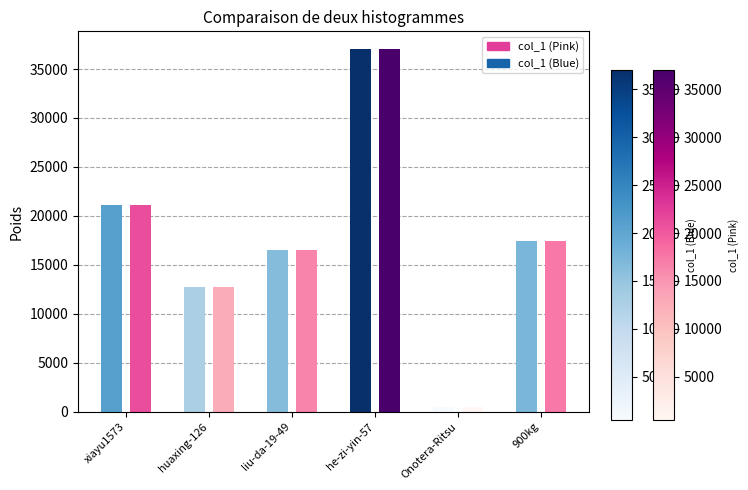

How many data points in col_1 (Blue) are less than 17393?

3